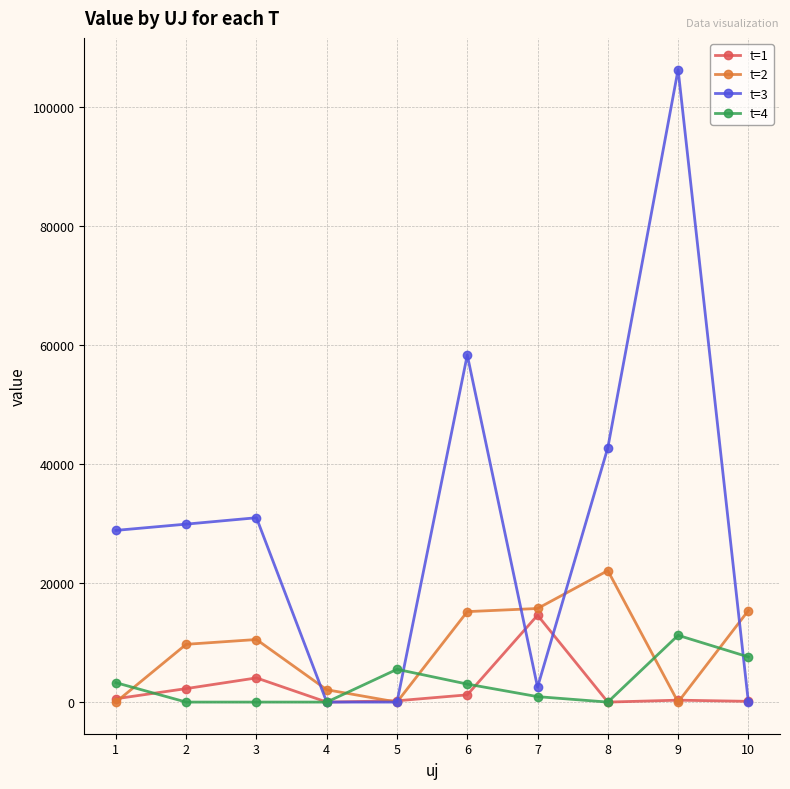

Which series has the largest range (max minus min)?

t=3